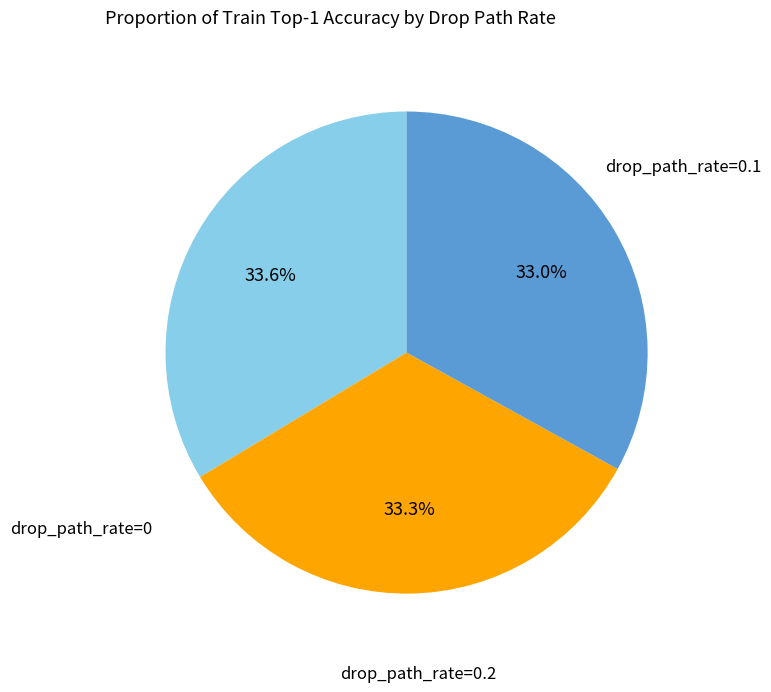

Is there any slice that represents more than half of the pie?

No